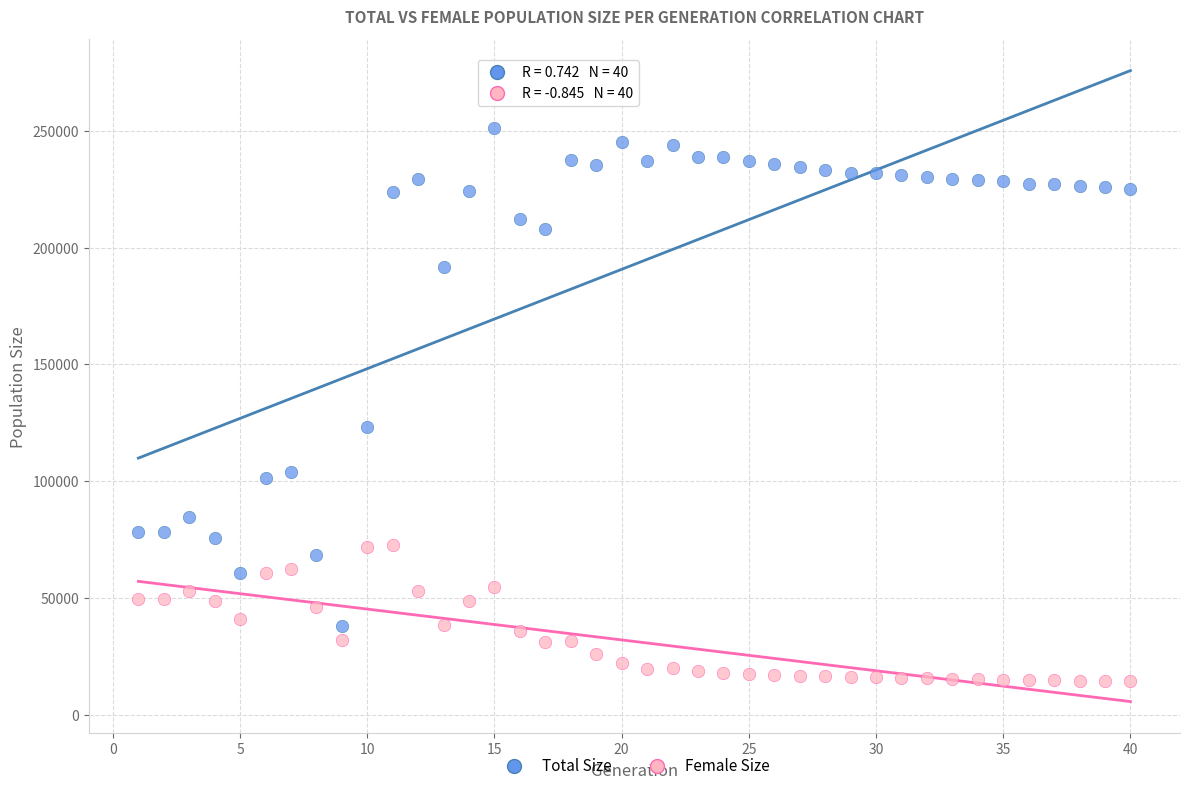

In the Total Size series, what Y value is closest to 144499?

123321